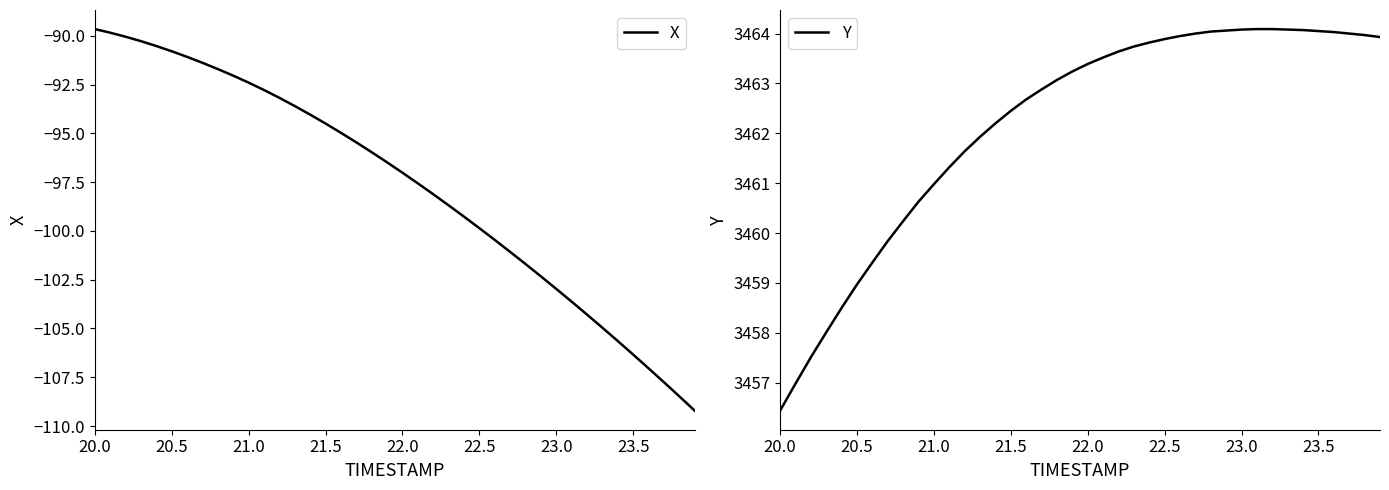

How many lines are shown in the chart?

2